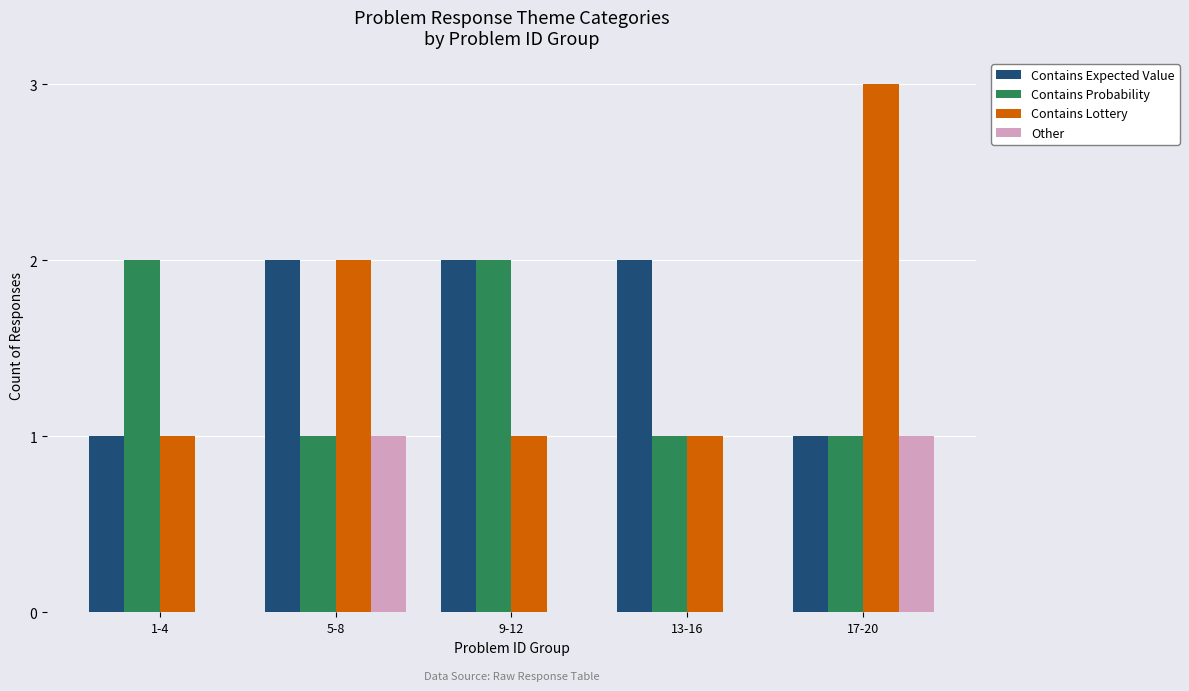

What are all the series names shown in the legend?

Contains Expected Value, Contains Probability, Contains Lottery, Other